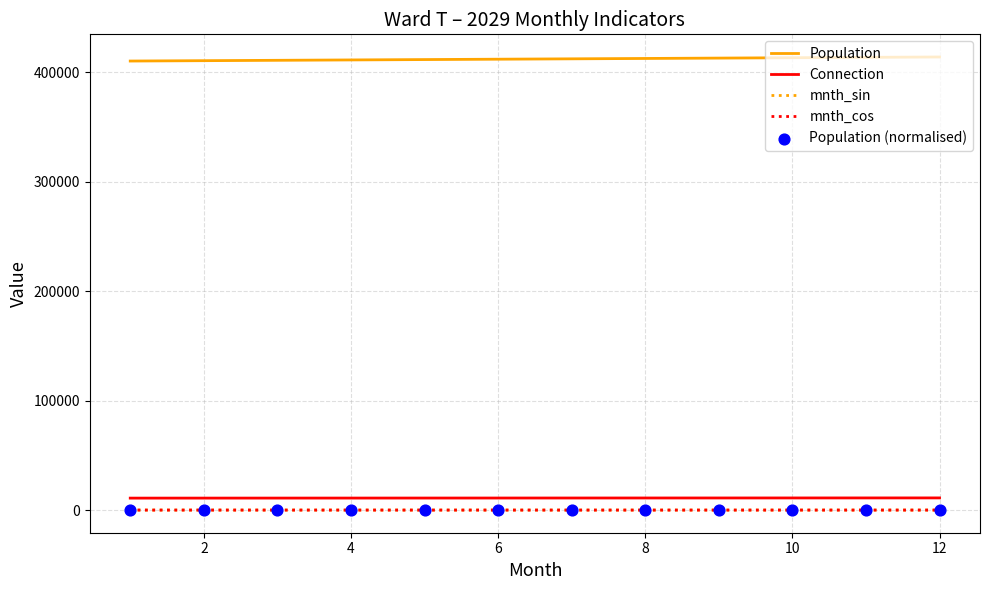

What is the lowest value of the Connection series?

10918.0